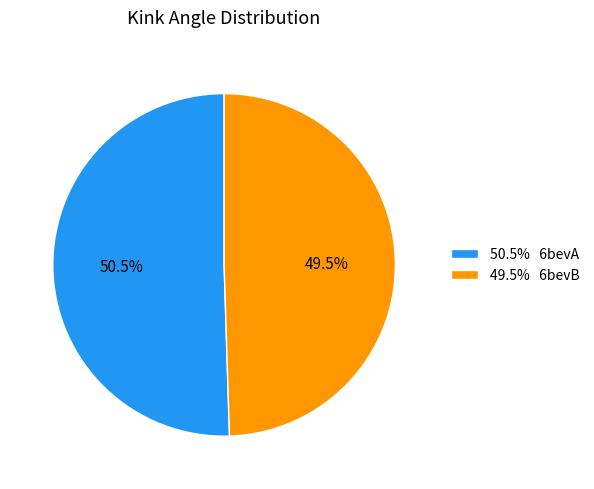

Rank the categories by value from highest to lowest.

50.5% 6bevA, 49.5% 6bevB